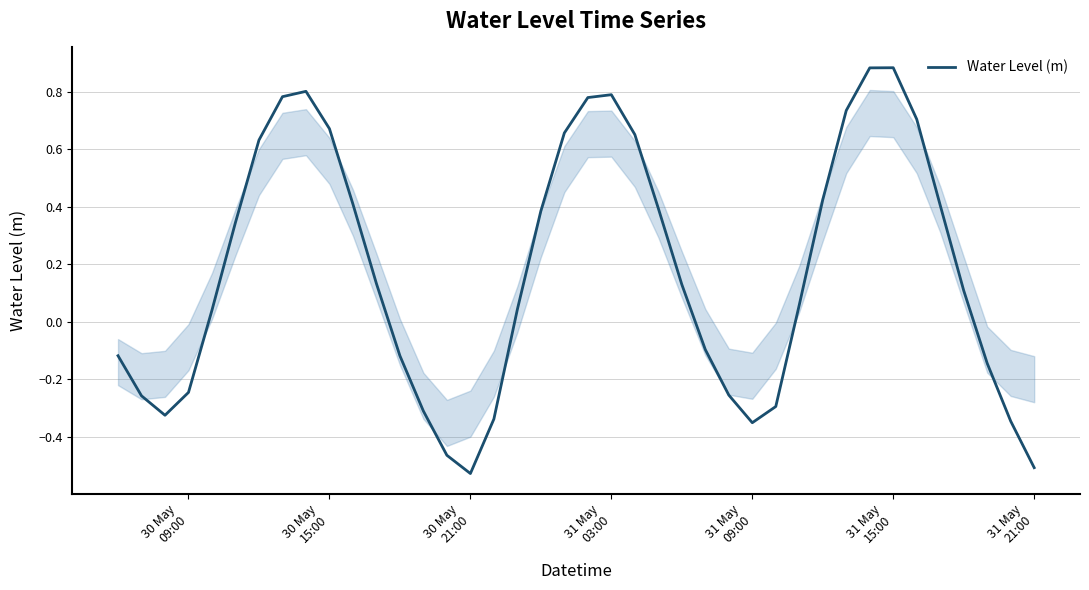

What is the difference between the maximum and second lowest values?

1.4